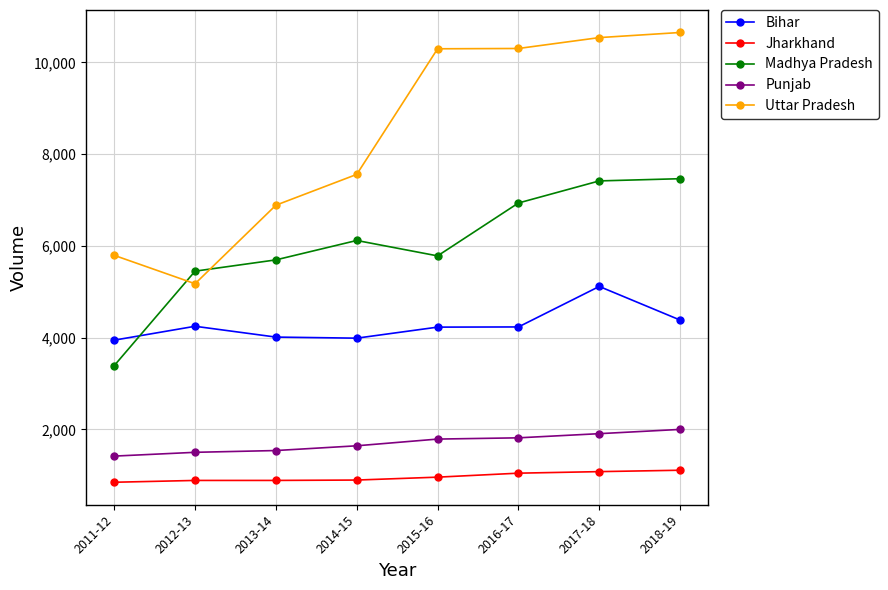

What position from the left is 2012-13?

2